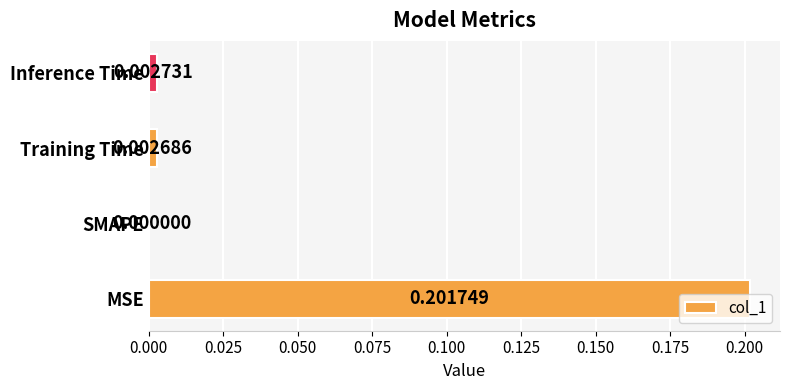

Between SMAPE and Training Time, which is larger?

Training Time